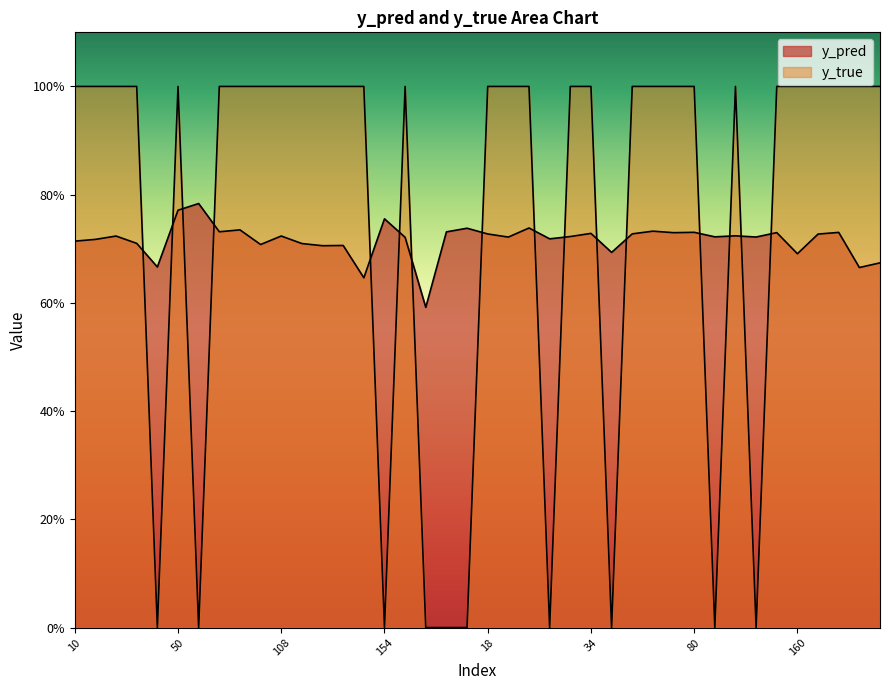

Rank the series by their average value, from highest to lowest.

y_true, y_pred